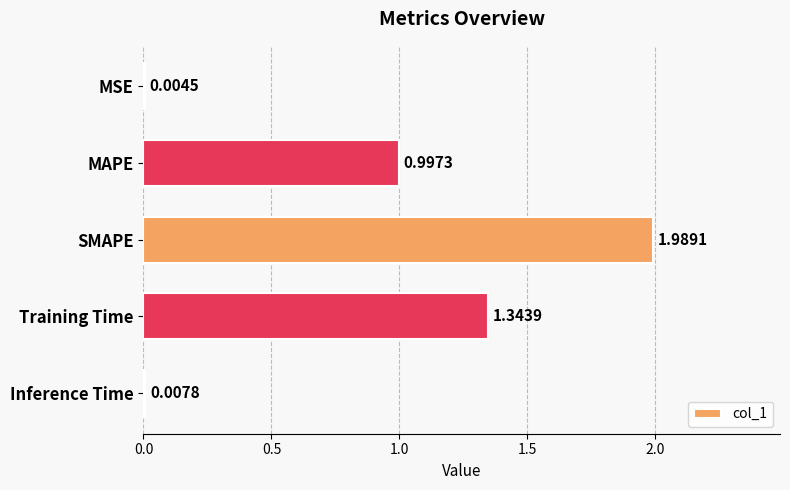

What is the sum of the values at Inference Time and MAPE?

1.0